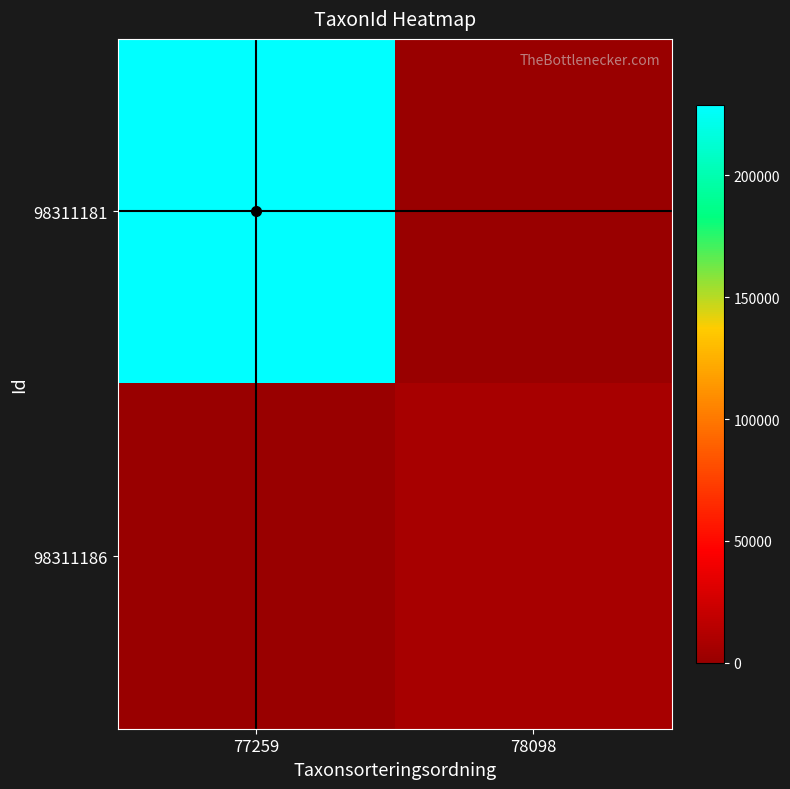

How many data points does each series have?

2